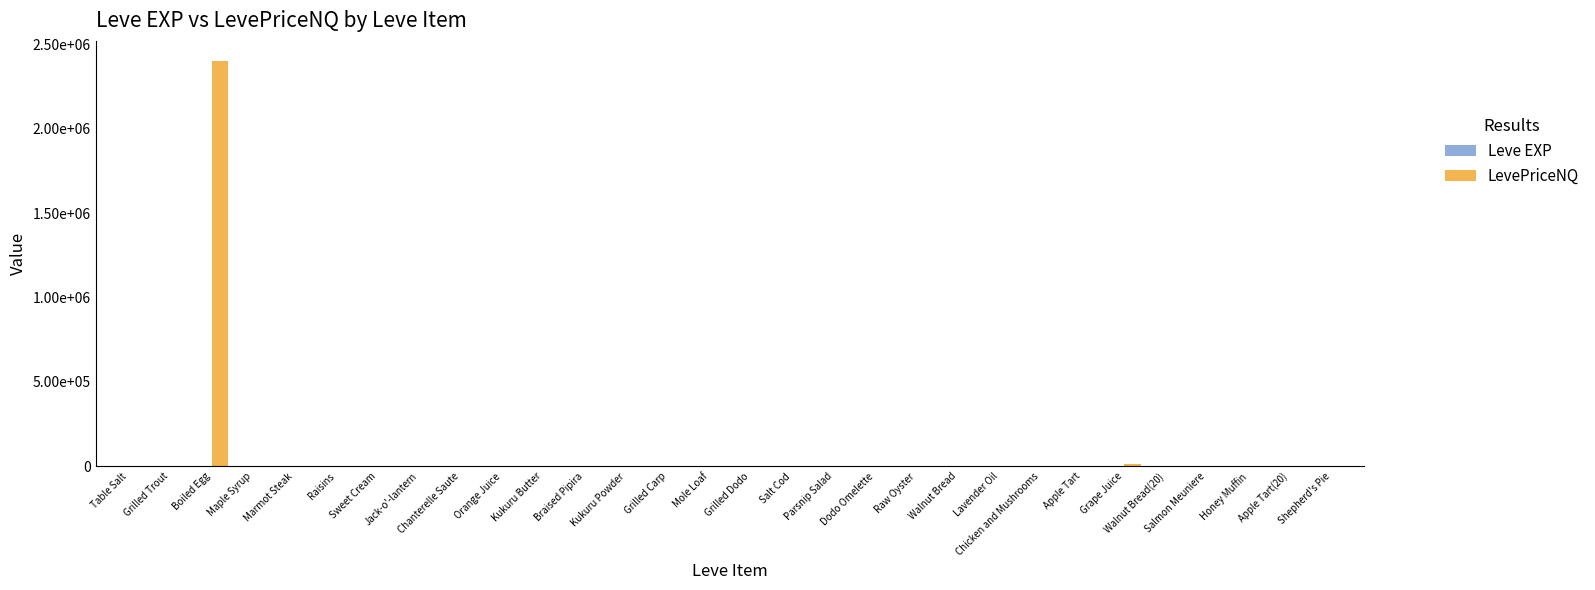

Are the bars grouped side by side (vs. stacked)?

Yes